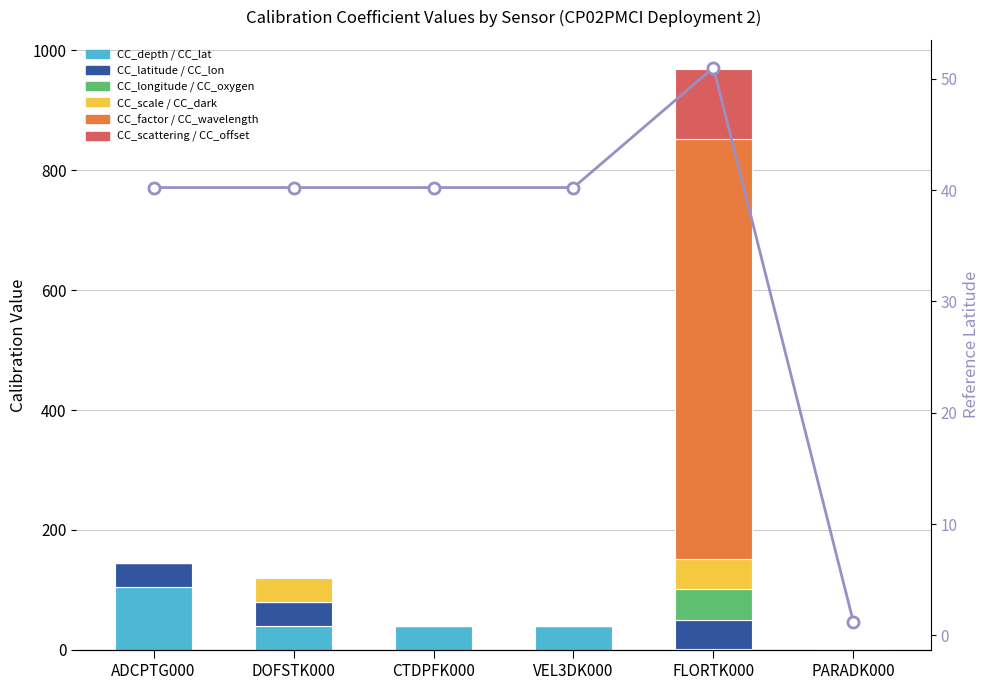

What is the value of the CC_scattering / CC_offset bar at the 5th from the left?

117.0